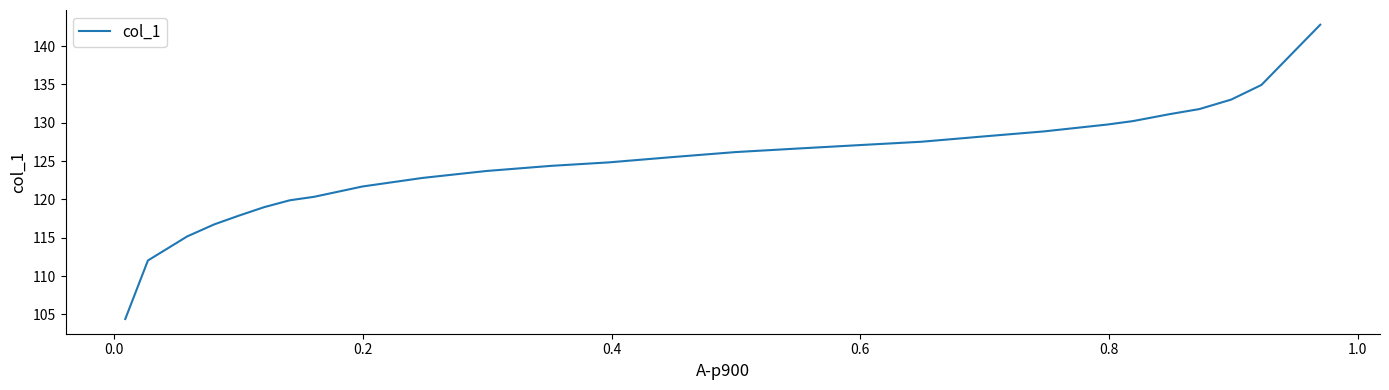

What is the minimum value shown in the chart?

104.4